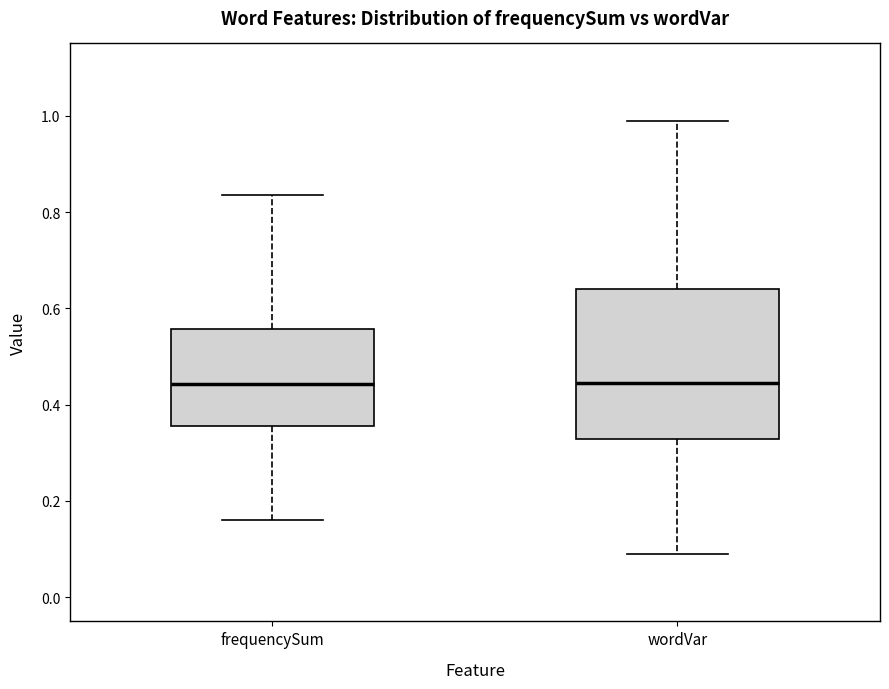

Which box is the tallest, from its lower edge to its upper edge?

wordVar